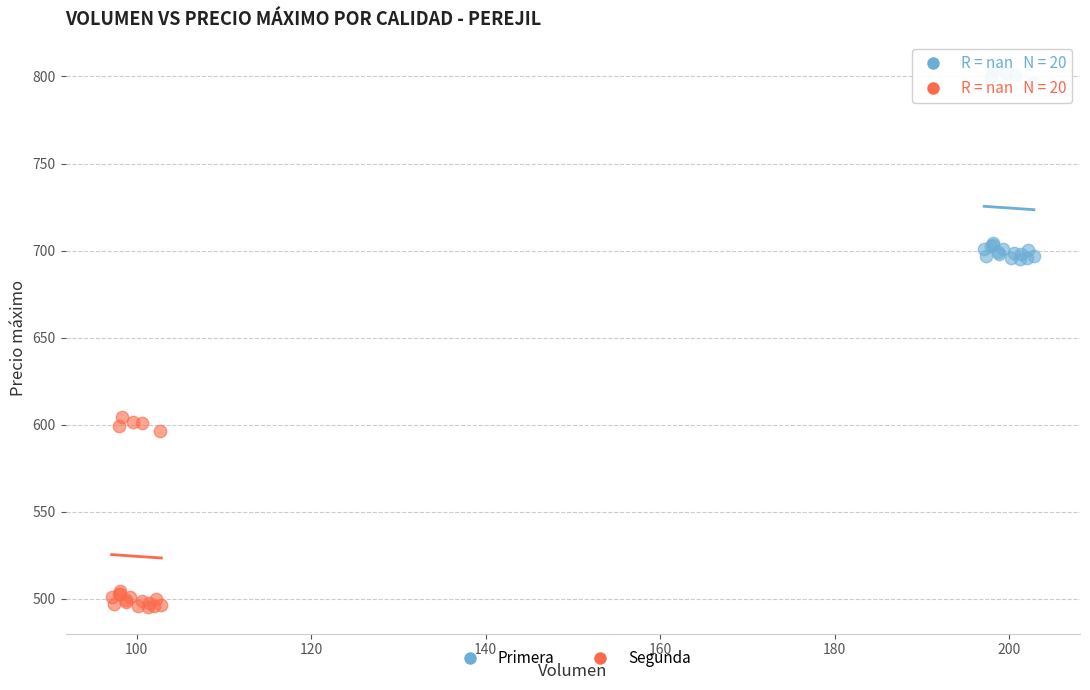

Which series reaches the minimum Y coordinate?

Segunda